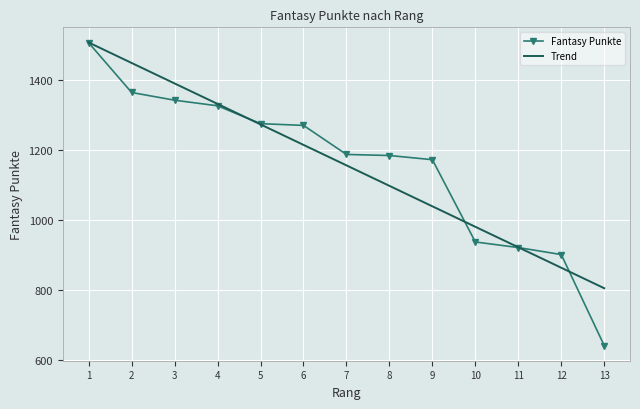

What is the greatest value displayed?

1507.9